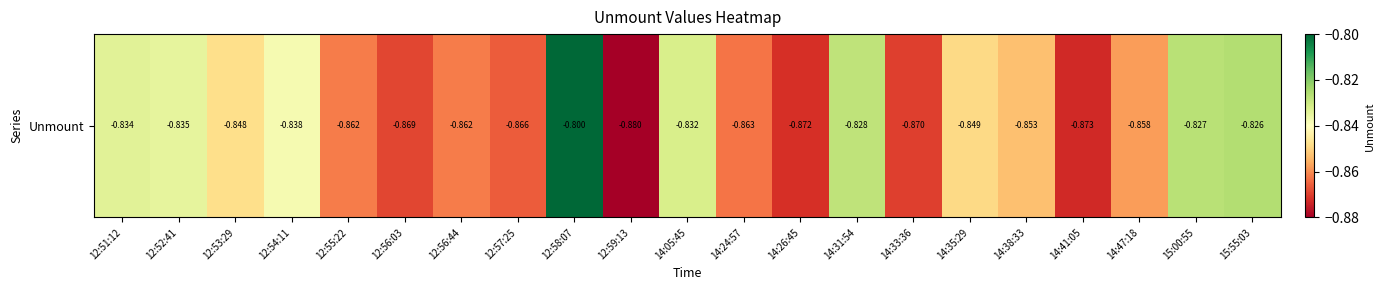

What is the sum of the values at 14:38:33 and 14:33:36?

-1.7